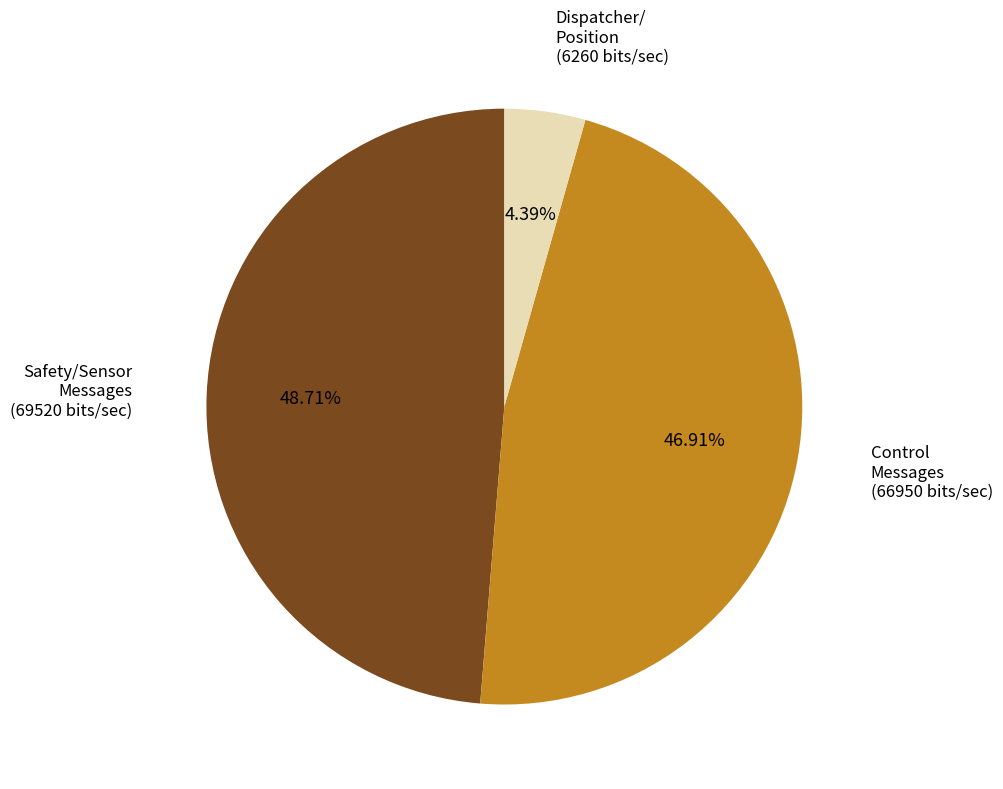

Which slice is the smallest?

Dispatcher/ Position